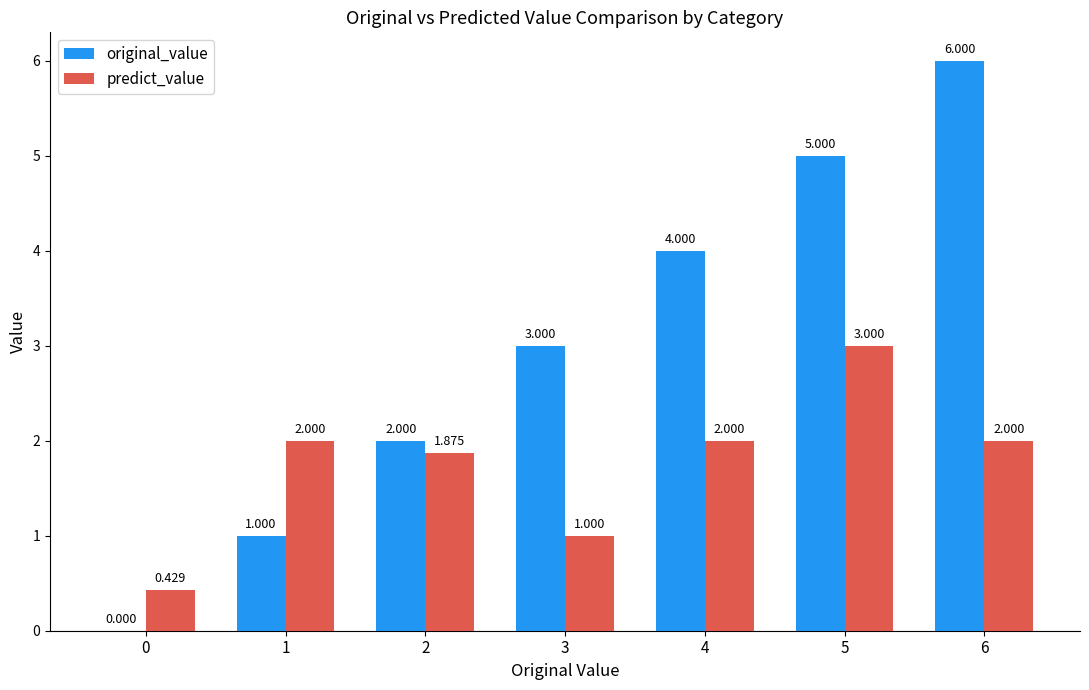

Is the value of original_value at 3 greater than the value of predict_value at 3?

Yes